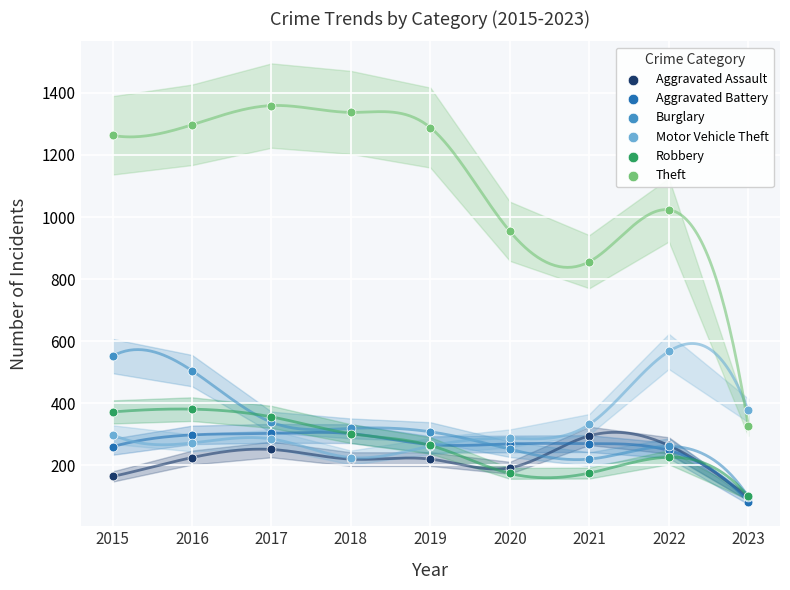

Which series has the largest Y range (max minus min)?

Theft